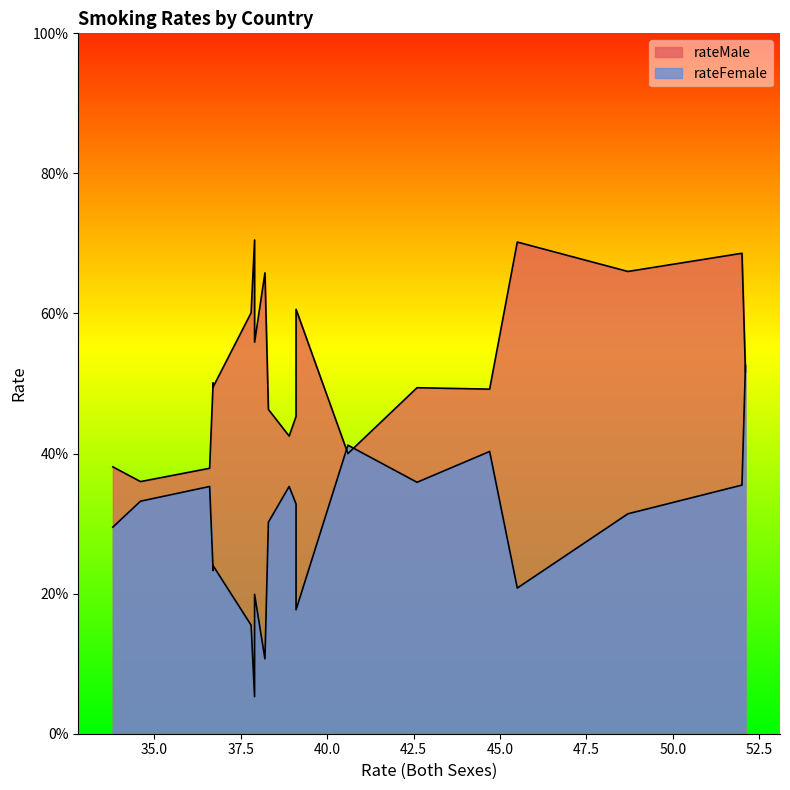

Between which two adjacent categories do rateMale and rateFemale first intersect?

Nauru and Kiribati